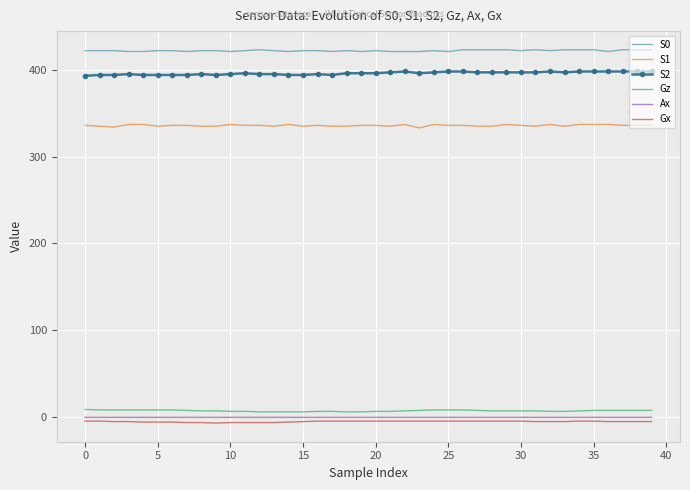

True or false: Ax and S0 intersect in this chart.

False